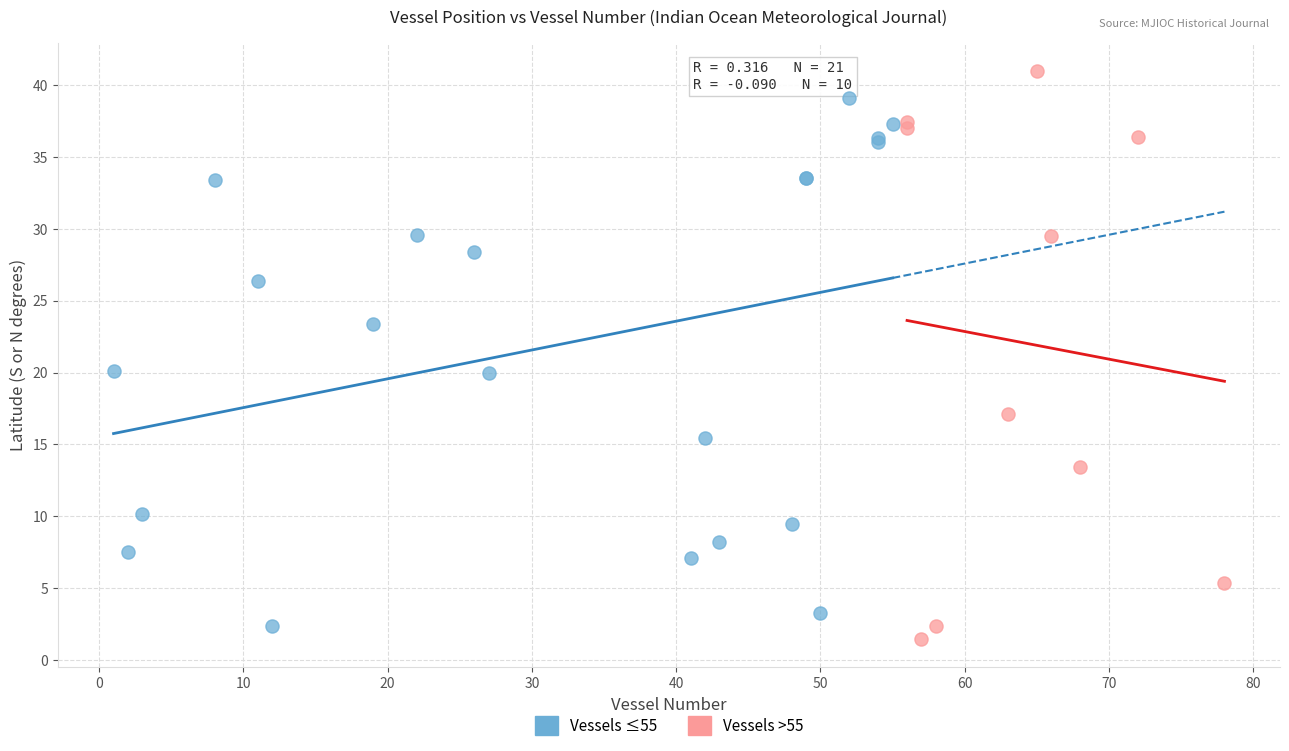

What are all the series names shown in the legend?

Vessels ≤55, Vessels >55